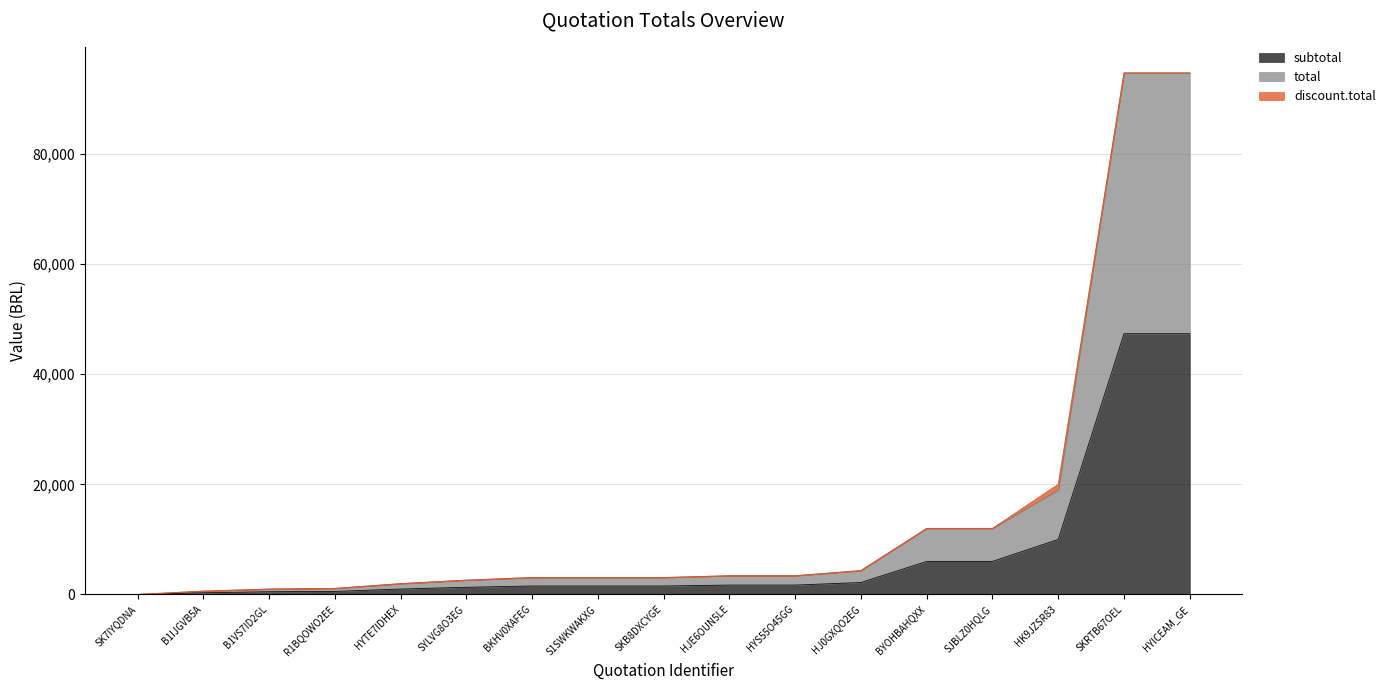

What is the maximum value for discount.total?

1000.0